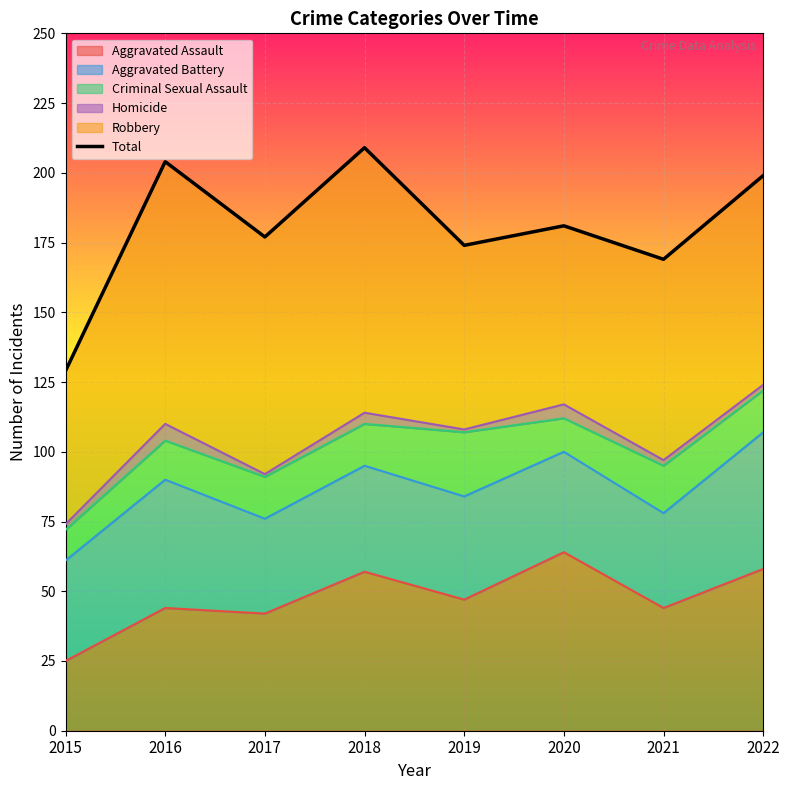

List the labels in order of value, largest first.

2018, 2016, 2022, 2020, 2017, 2019, 2021, 2015